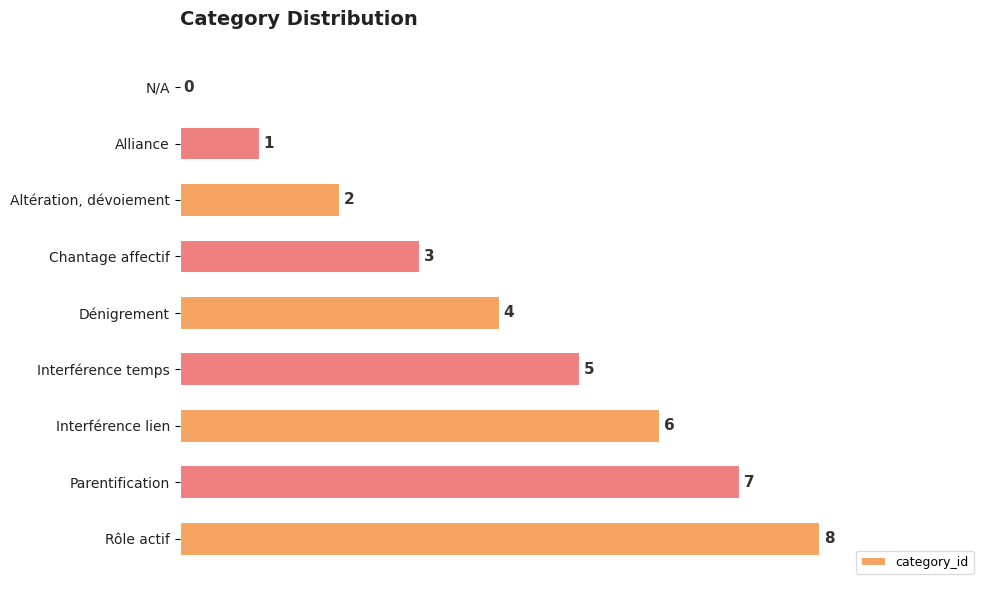

Count the values in the range 2 to 6.

5